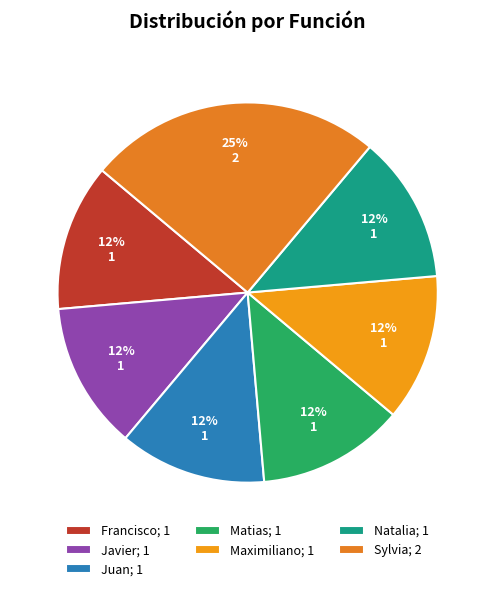

Which category has the biggest portion of the pie?

Sylvia